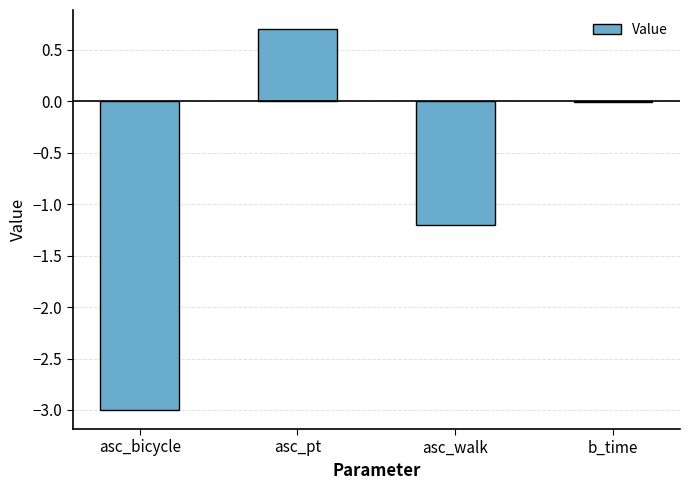

Which has a higher value, asc_walk or asc_bicycle?

asc_walk